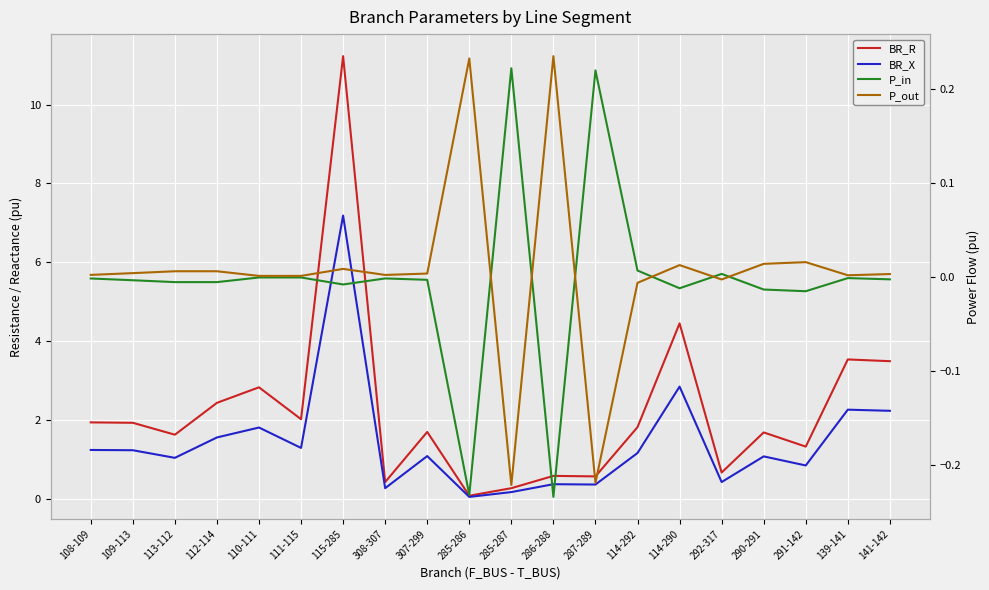

Which series ends up on top after the final intersection of P_out and BR_R?

BR_R